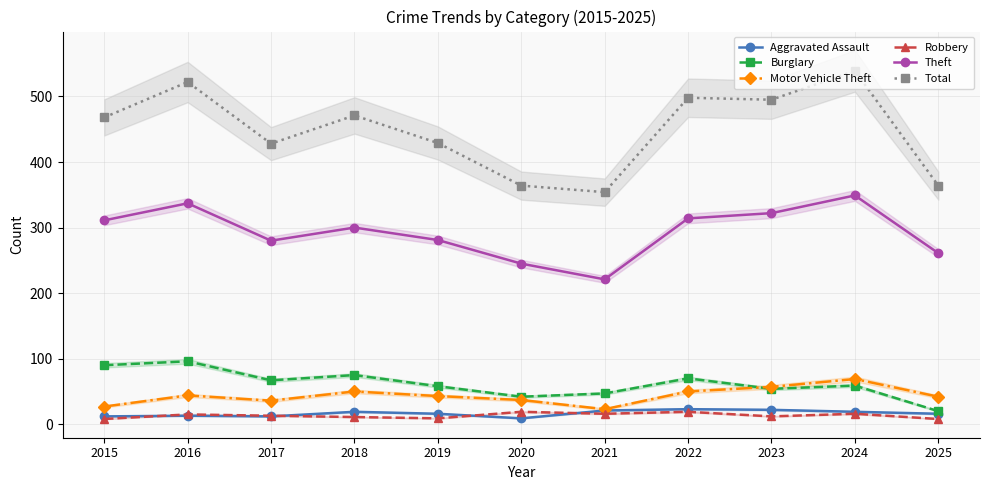

In Robbery, how many points are higher than both neighbors (excluding endpoints)?

4